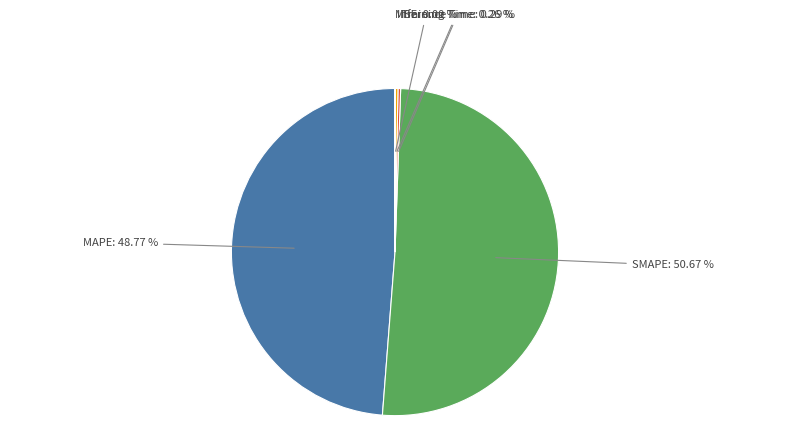

Is there any slice that represents more than half of the pie?

Yes